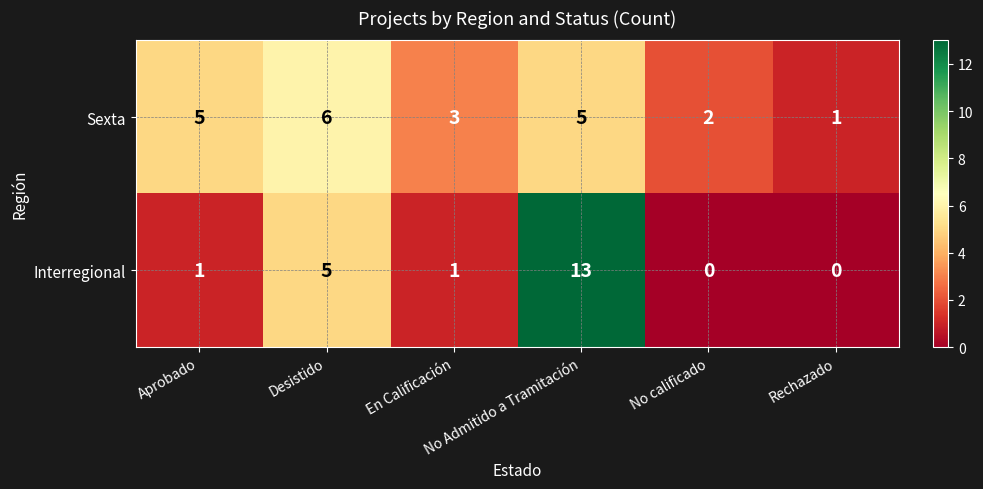

Which series has the largest total across all categories?

Sexta